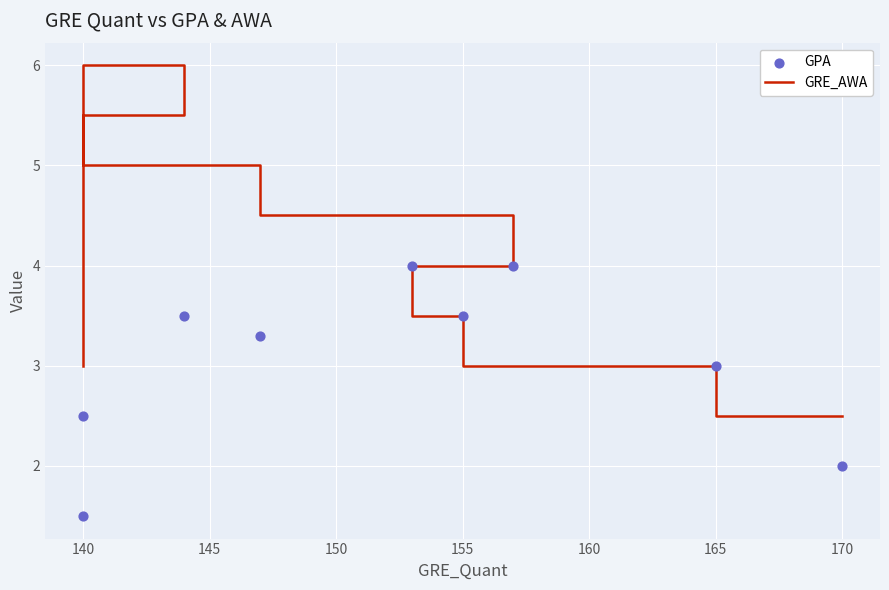

Which series contains the lowest Y value?

GPA